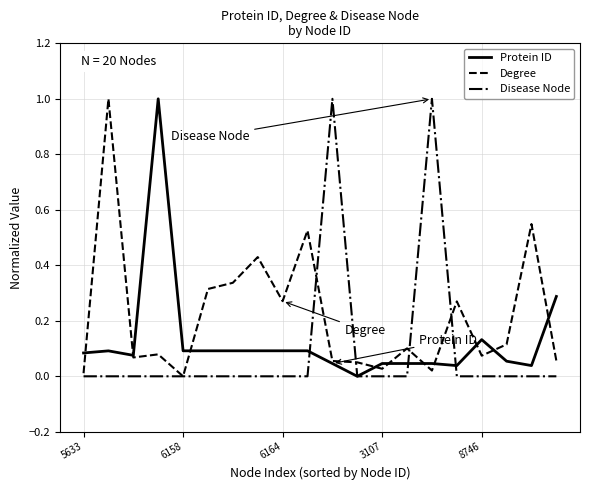

How many categories are shown in the chart?

20